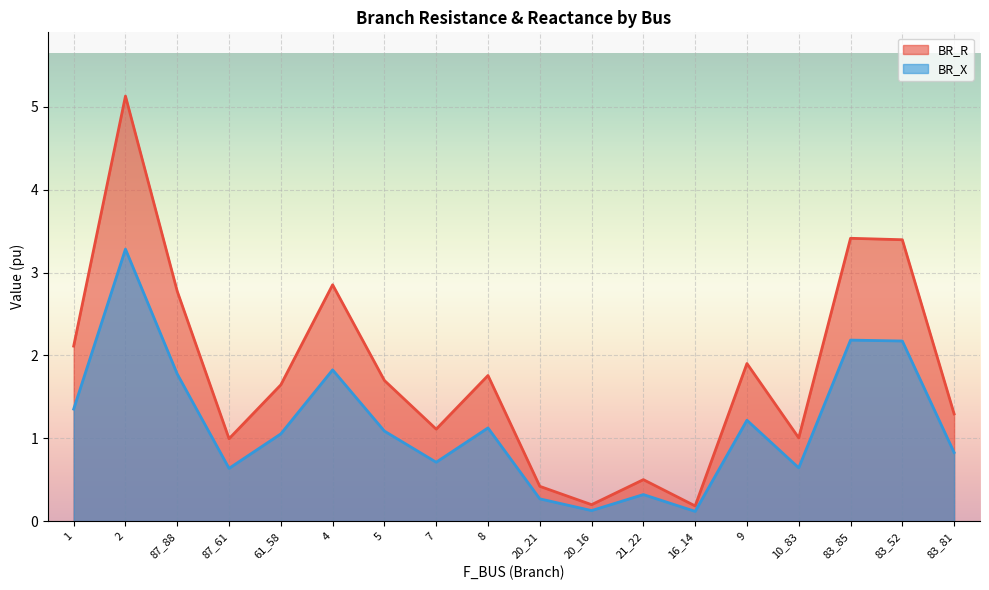

Between 16_14 and 8, which is larger?

8